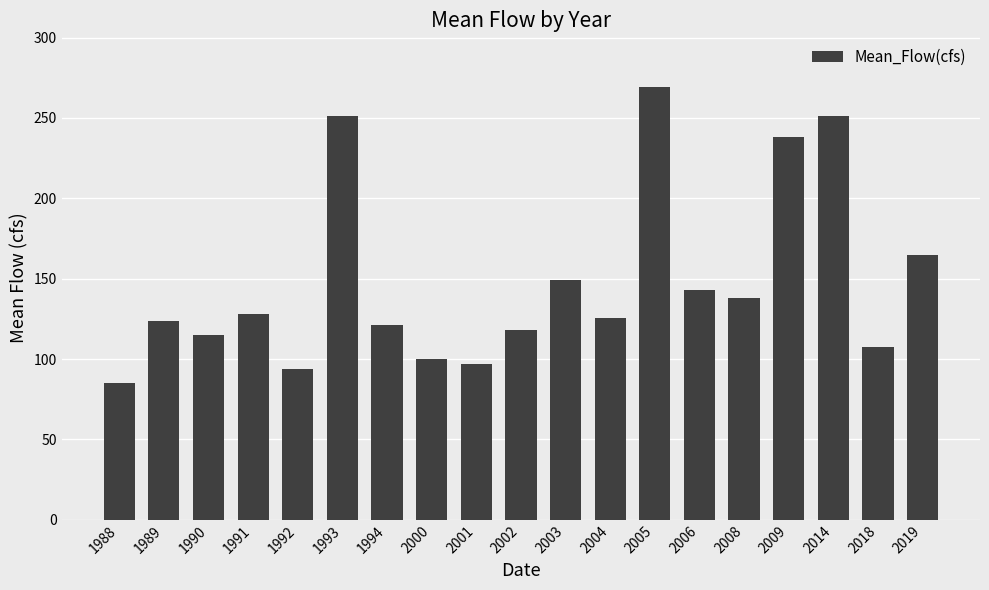

Which has a higher value, 1990 or 2006?

2006